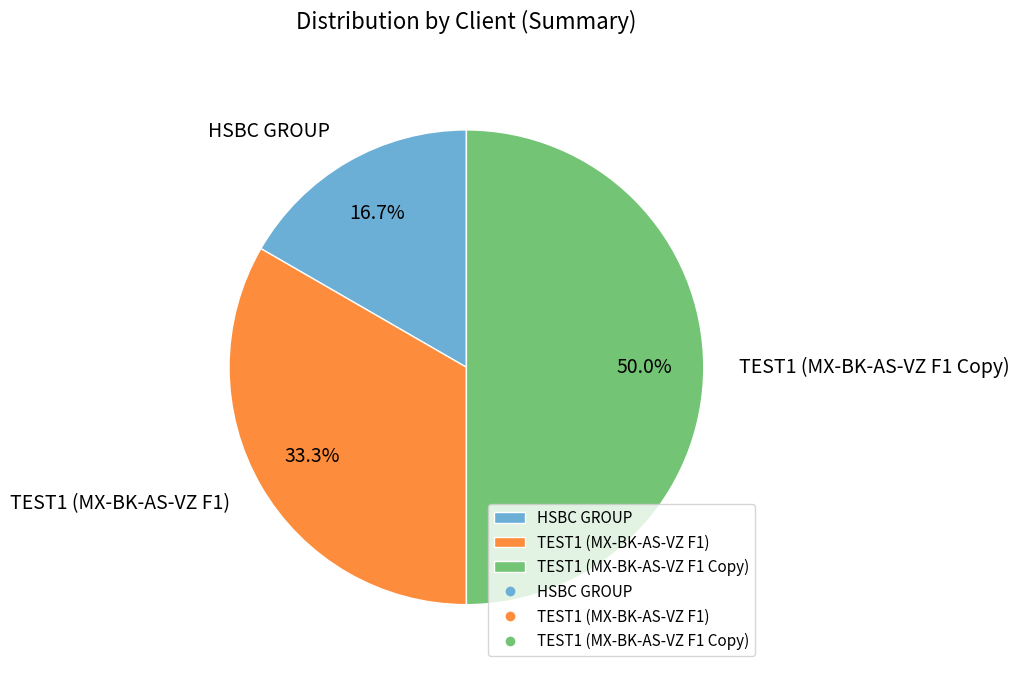

What is the ratio of the value at TEST1 (MX-BK-AS-VZ F1 Copy) to the value at TEST1 (MX-BK-AS-VZ F1)?

1.5